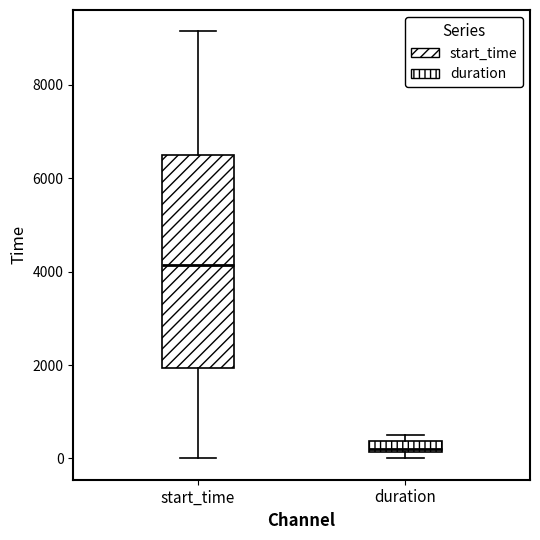

Where is the lower edge of the box for duration on the y-axis? The values are not printed on the chart, so give them approximately, as read against the axis.

200